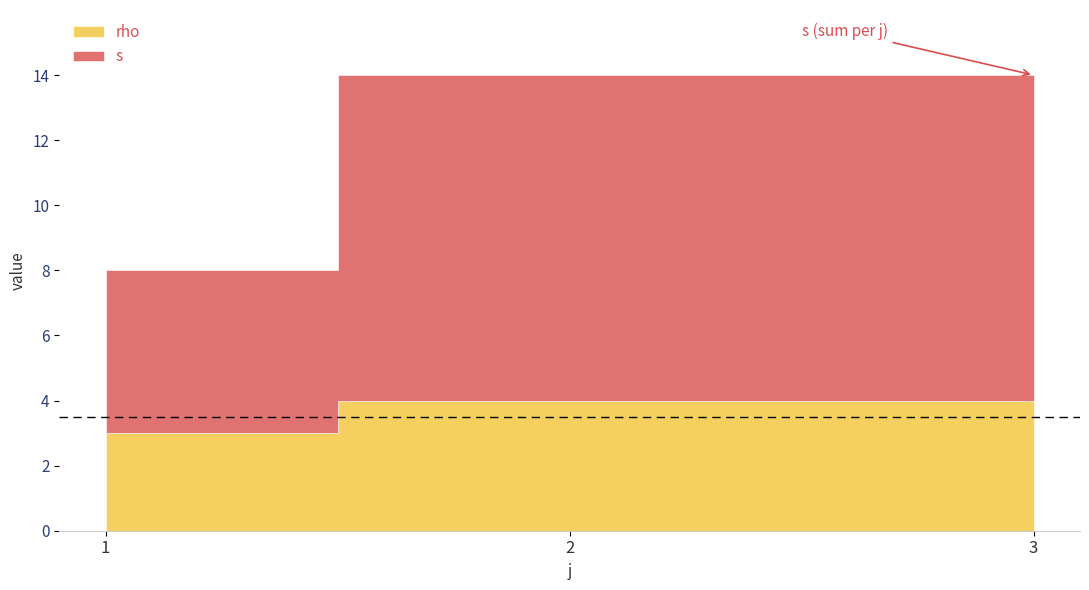

At which category is the sum across all series the highest?

2